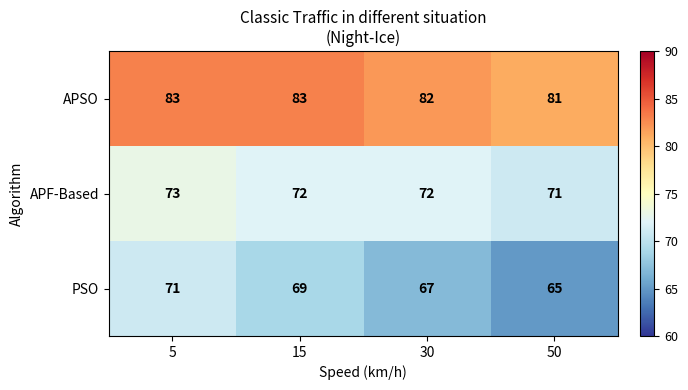

How many data points in APF-Based are less than 72?

1